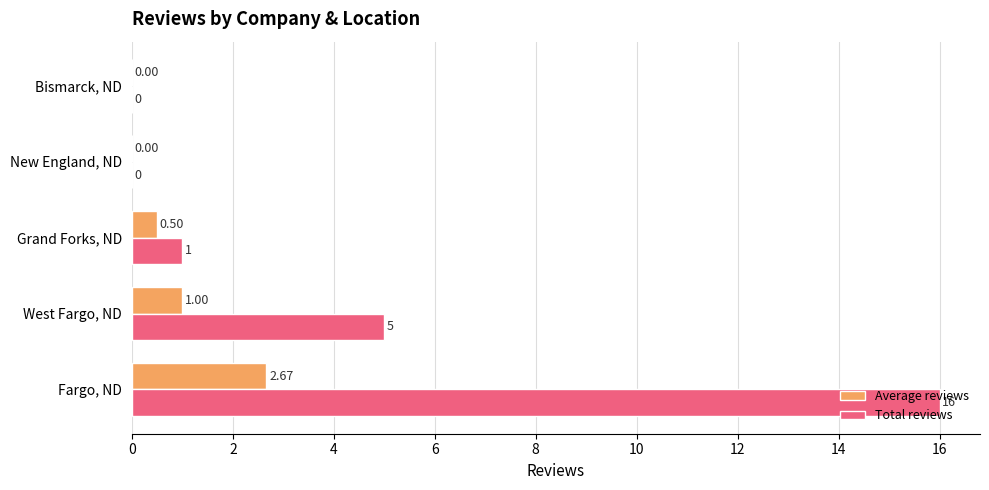

At which label is Total reviews closest to 8?

West Fargo, ND